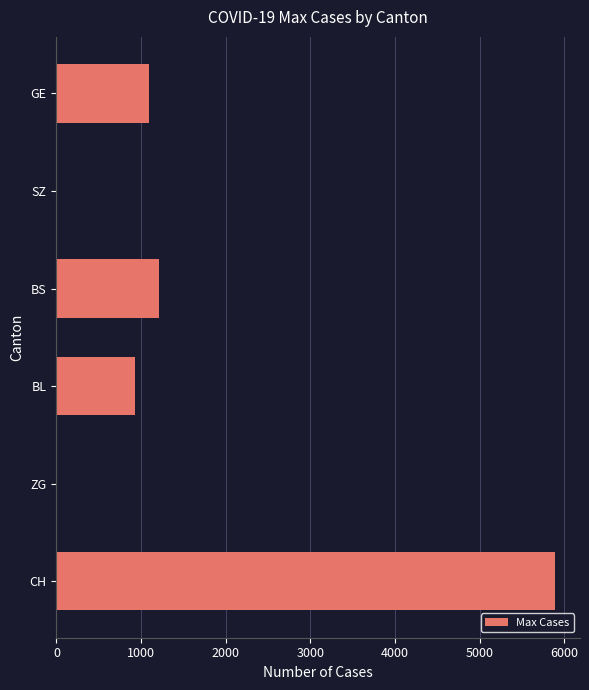

What is the greatest value displayed?

5888